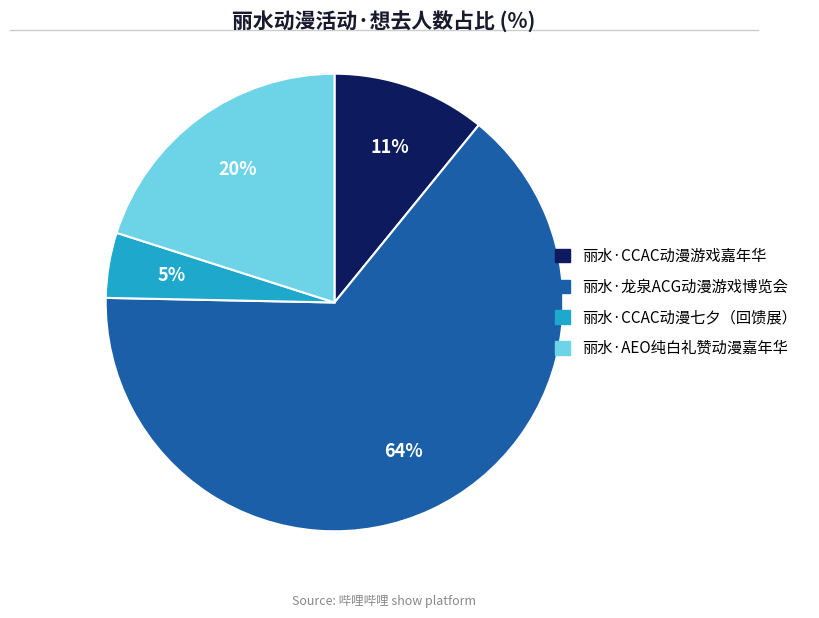

Is the sum of 丽水·龙泉ACG动漫游戏博览会 and 丽水·AEO纯白礼赞动漫嘉年华 greater than half?

Yes